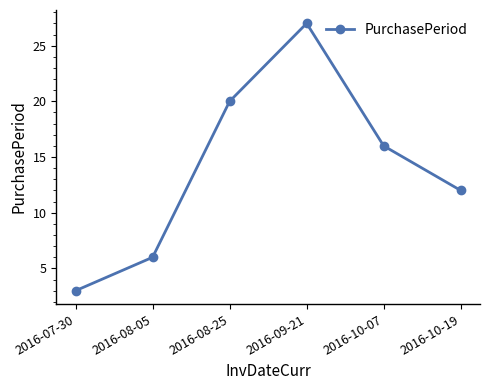

List the labels in order of value, largest first.

2016-09-21, 2016-08-25, 2016-10-07, 2016-10-19, 2016-08-05, 2016-07-30